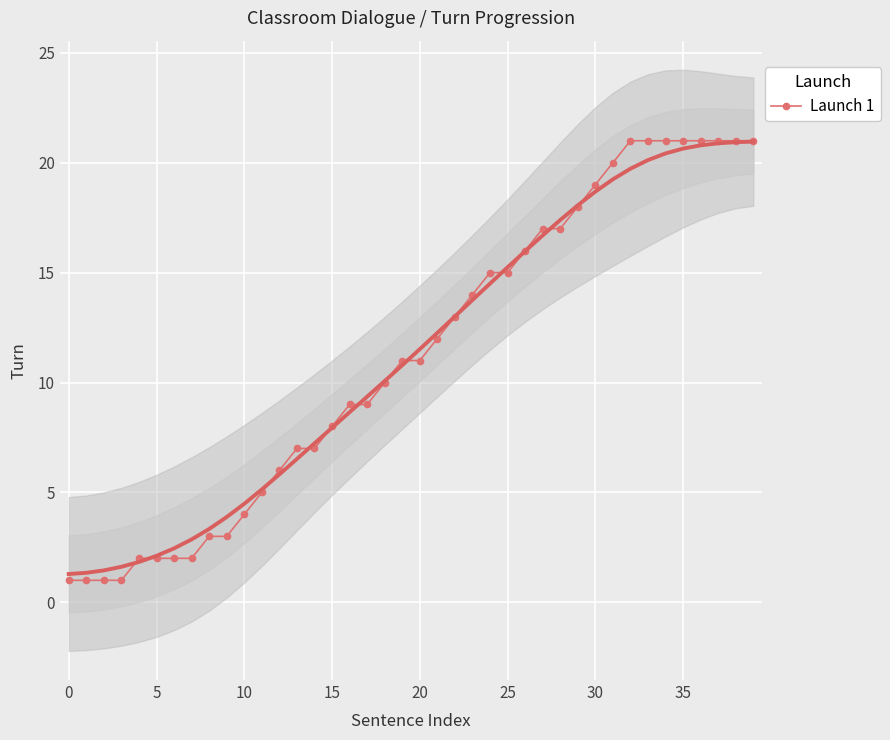

At which label does the data first exceed 11?

21